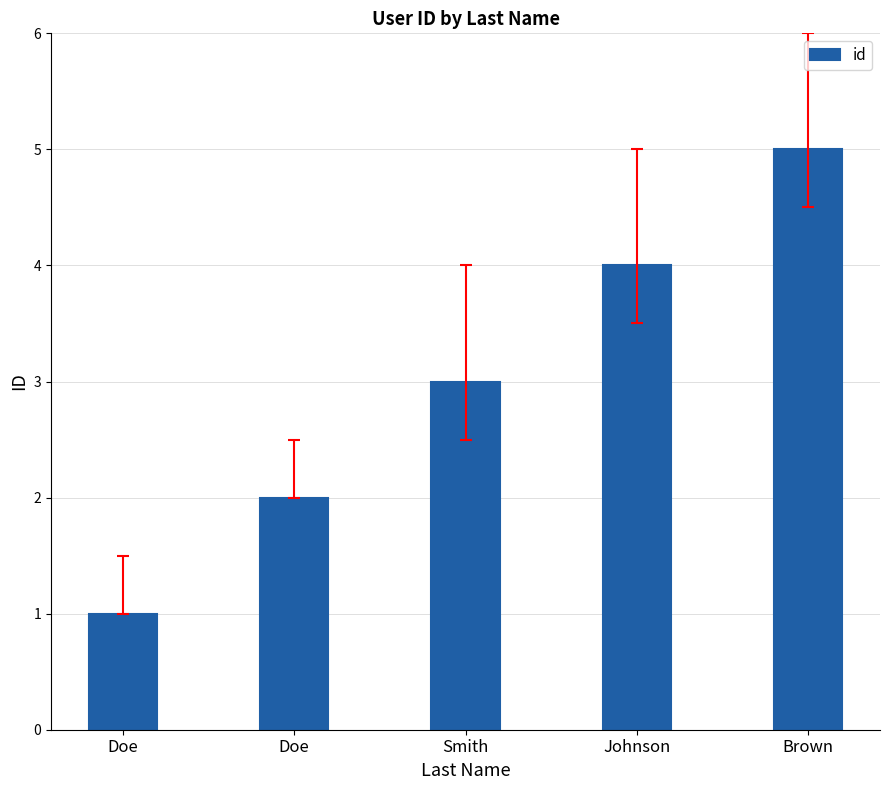

Are the bars horizontal?

No